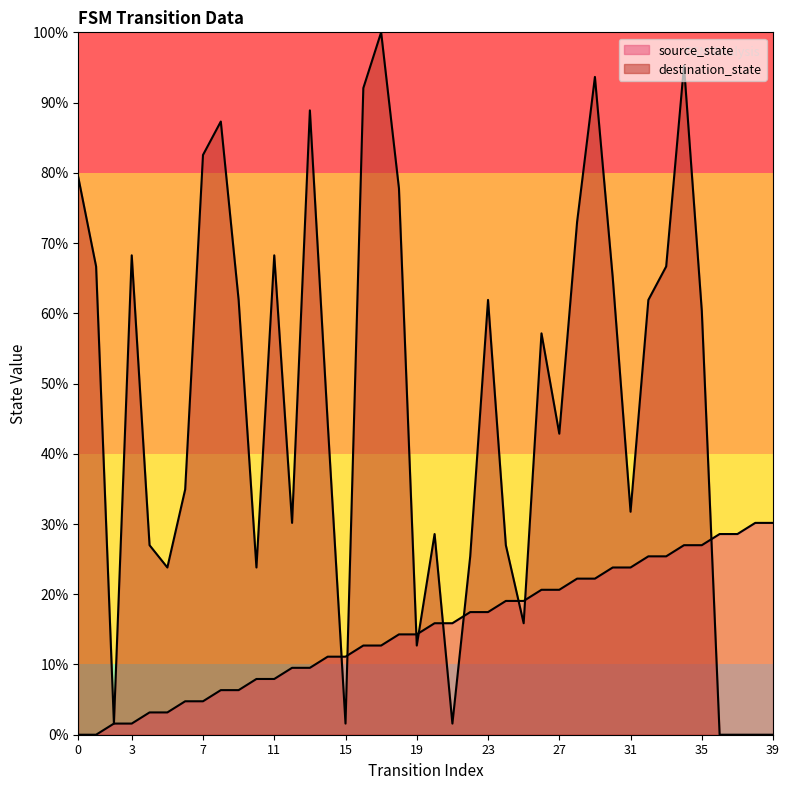

Rank the series at 33 from highest to lowest value.

destination_state, source_state